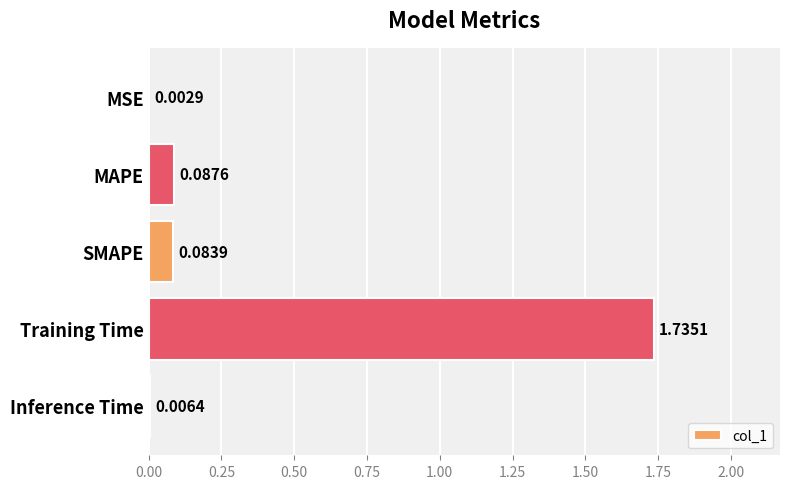

Which category has the highest value across all series?

Training Time